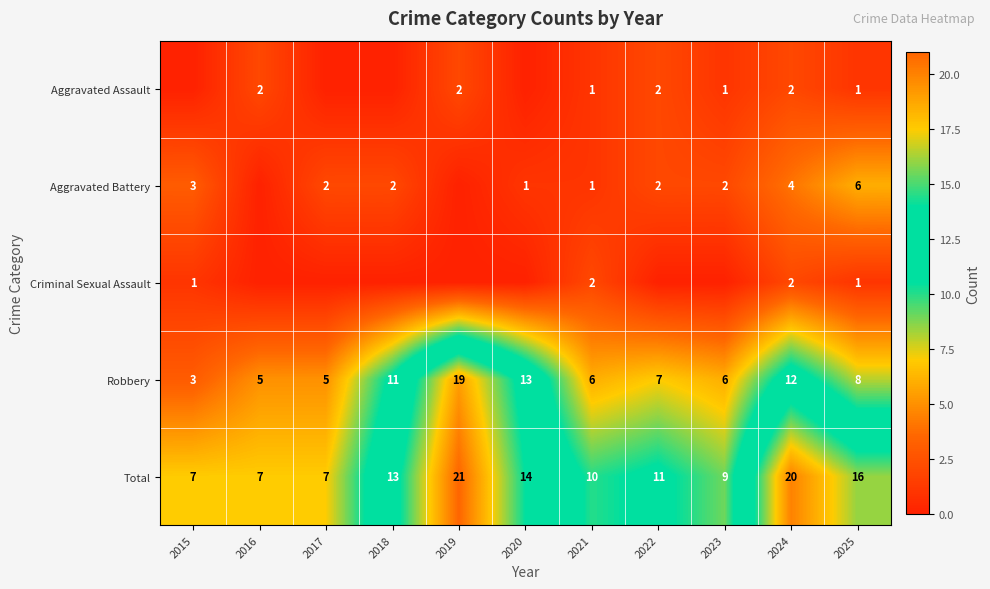

Is it true that Robbery equals 5 at 2022?

False